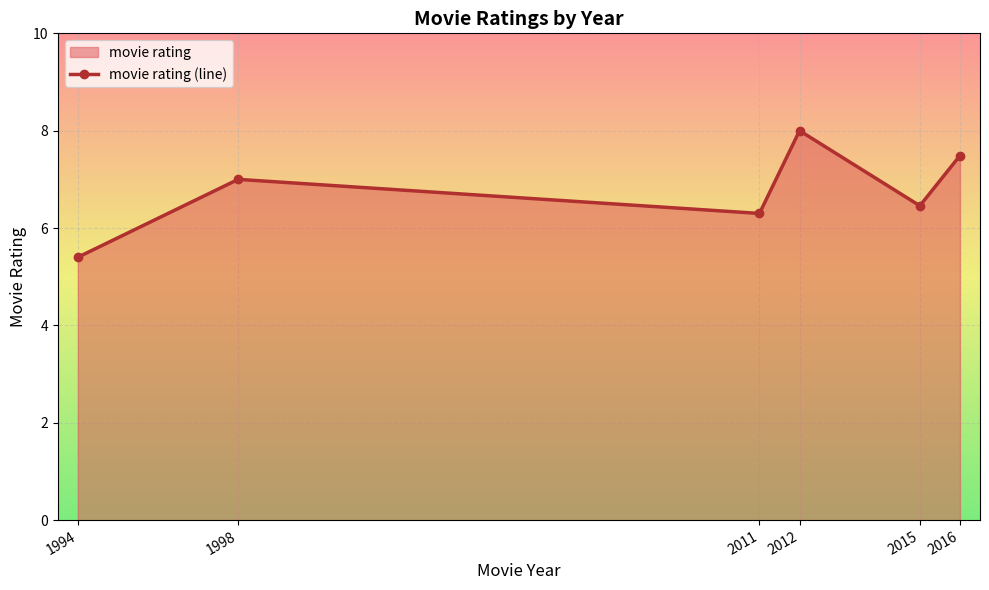

Reading left to right, extract all data points from this chart.

5.4	7.0	6.3	8.0	6.5	7.5